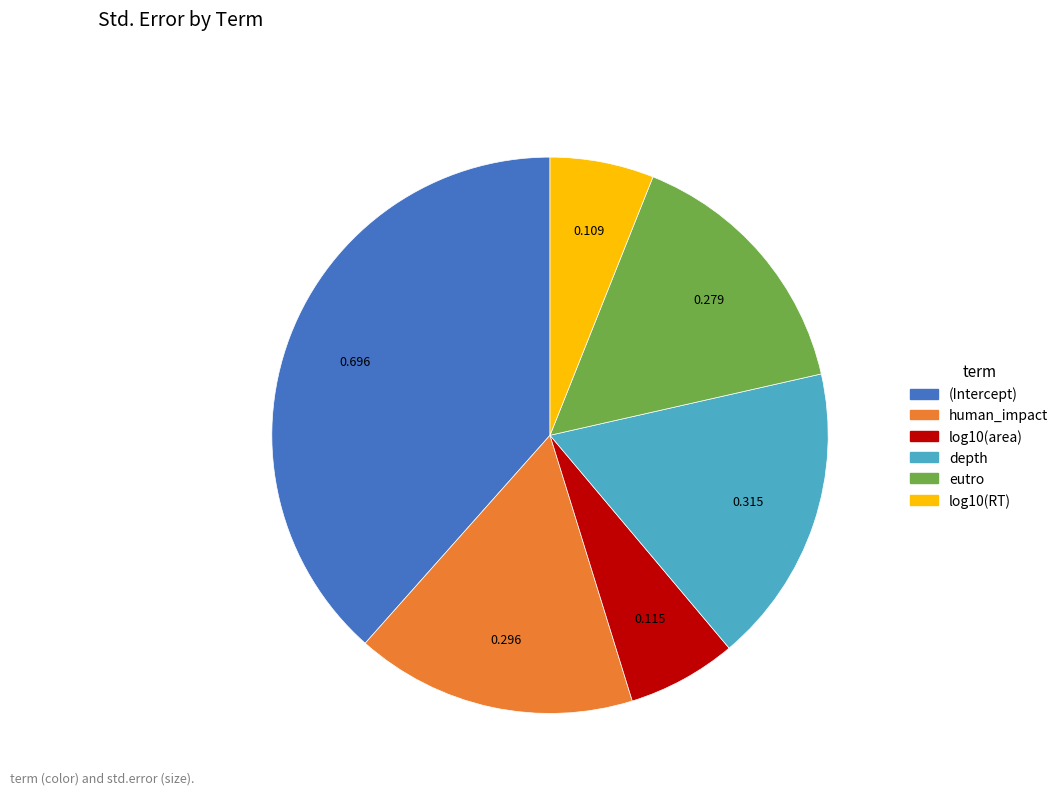

Count the number of slices in the pie.

6